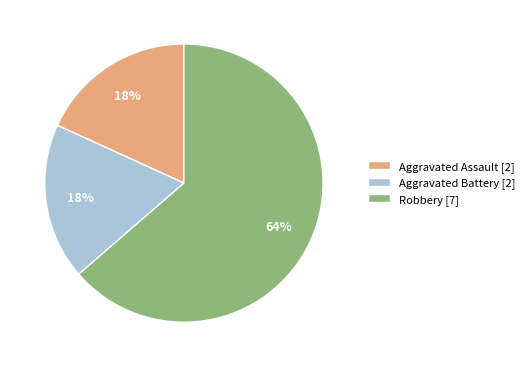

To the nearest percent, what is the average slice percentage?

33%